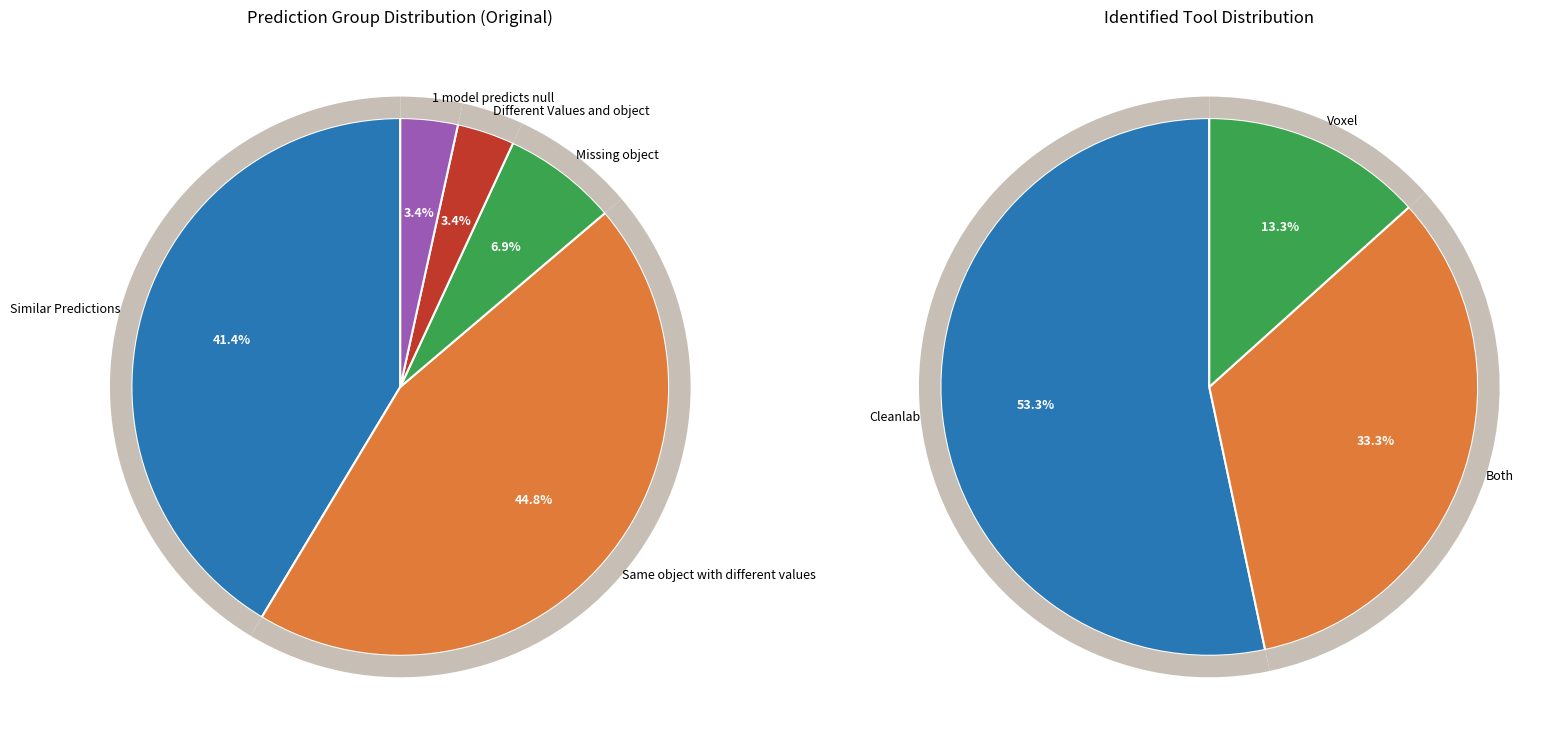

What percentage is the Same object with different values slice, to the nearest percent?

45%